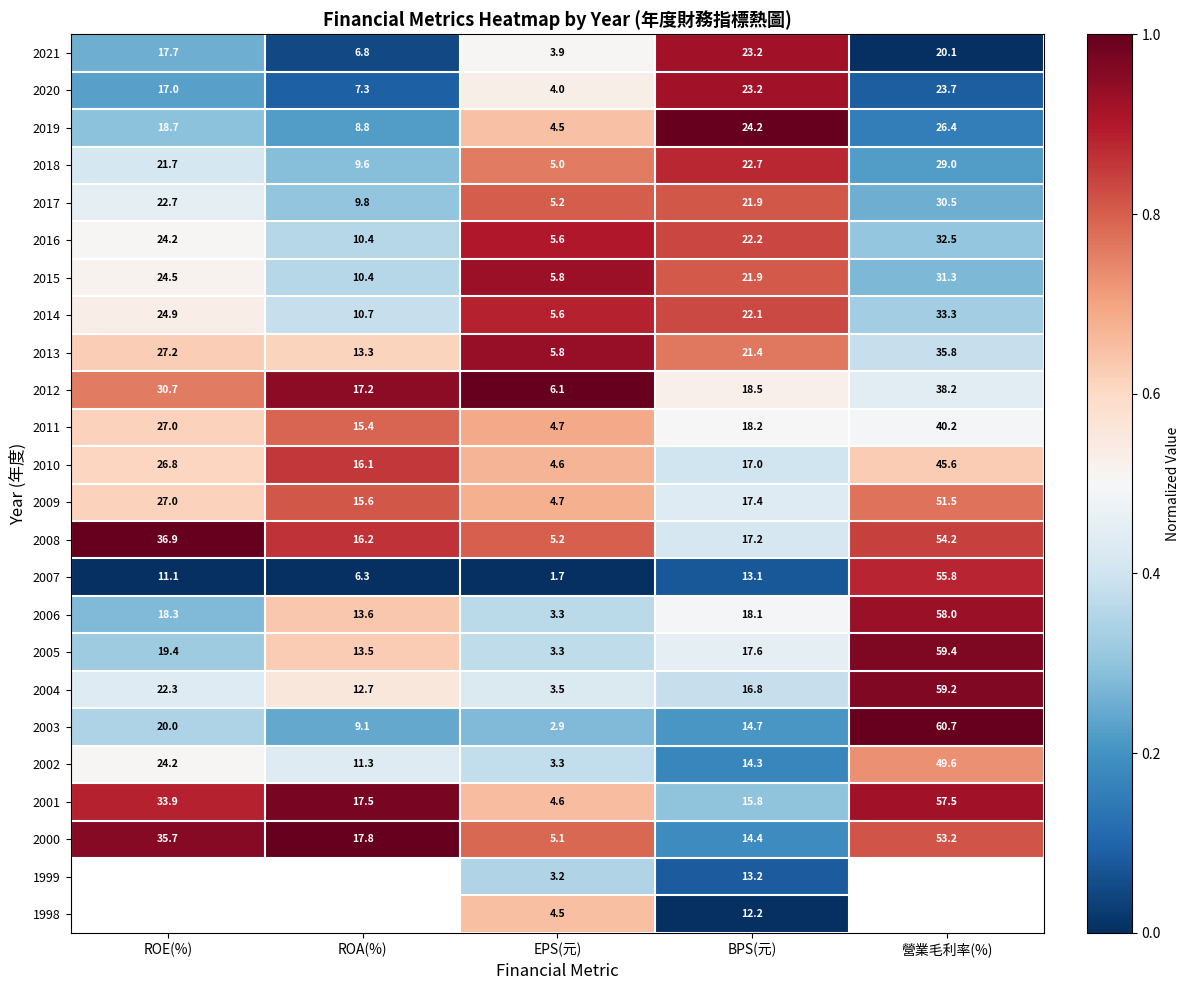

What is the spread (max minus min) of values at BPS(元)?

12.0